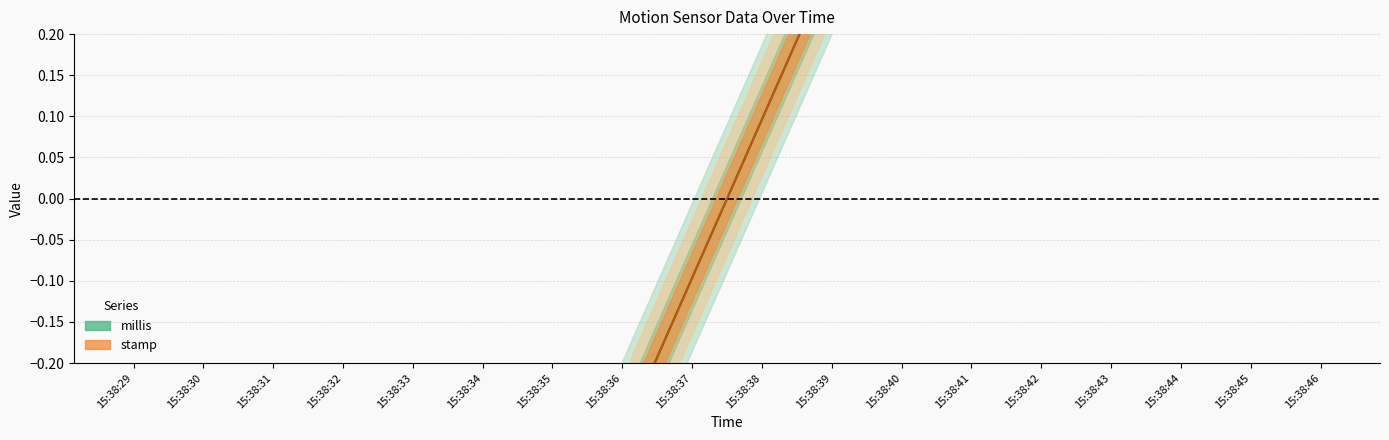

Is it true that millis equals -0.2 at 15:38:36?

False